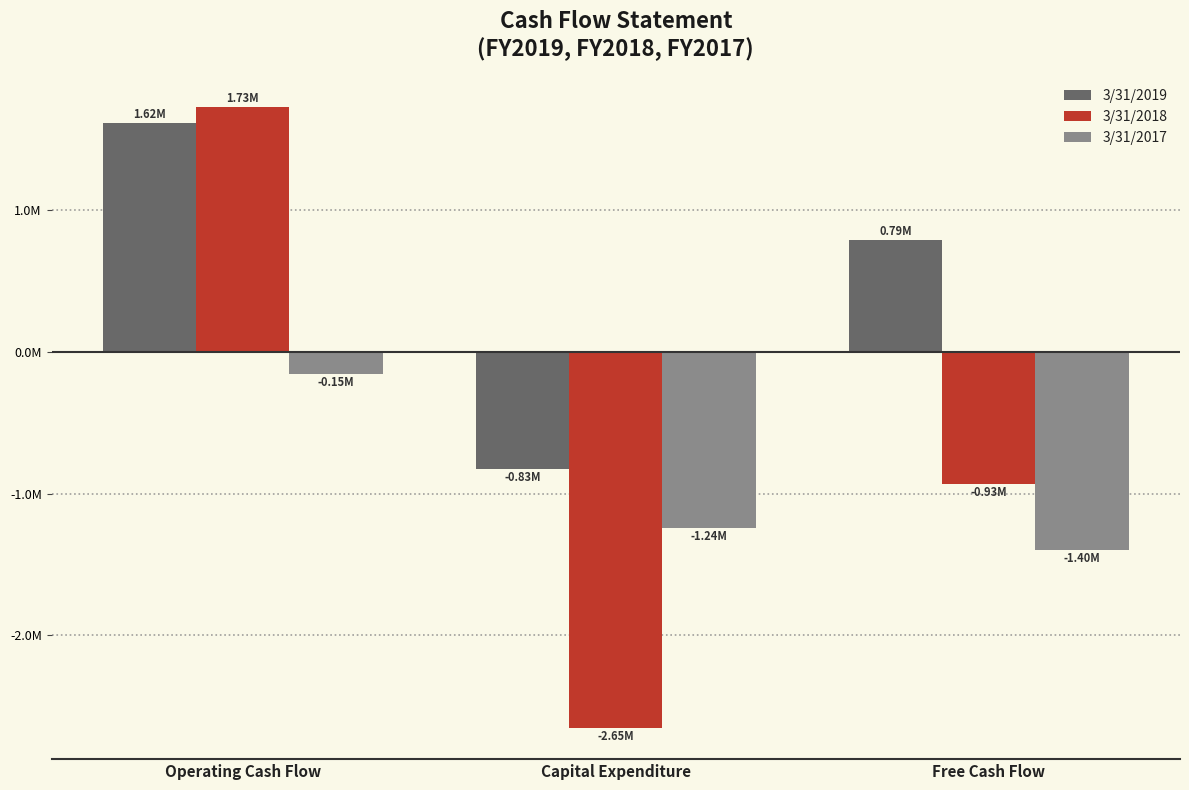

List the labels in order of 3/31/2018 value, smallest first.

Capital Expenditure, Free Cash Flow, Operating Cash Flow